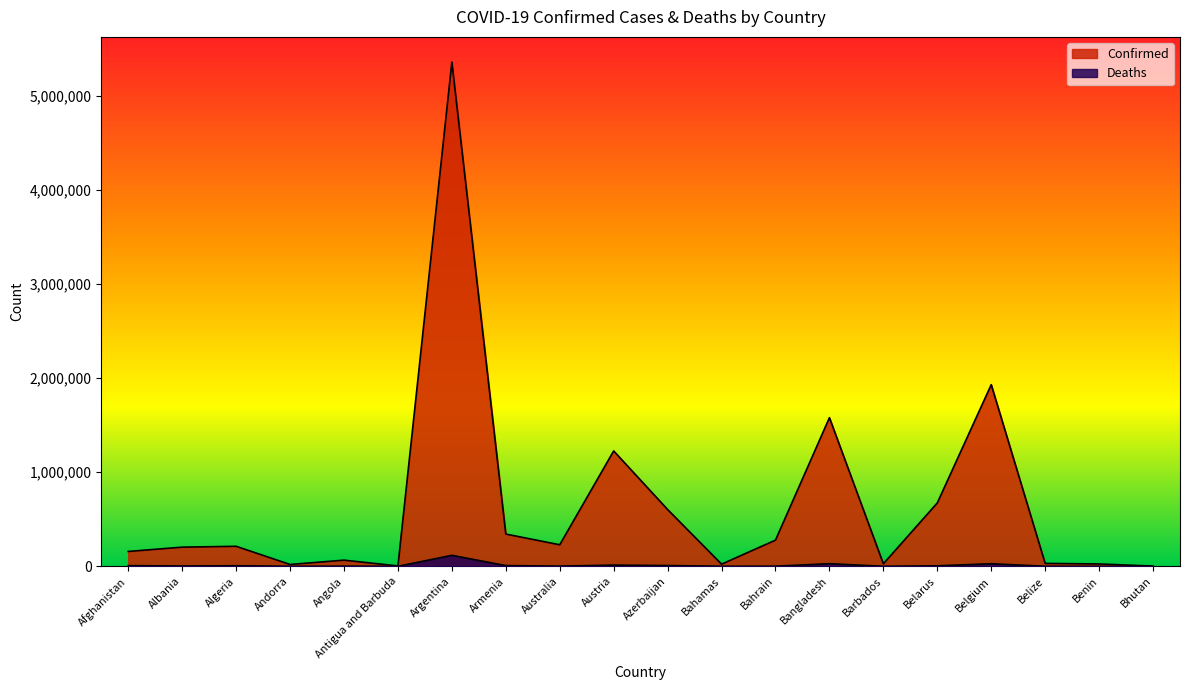

Is it true that Confirmed equals 7729302 at Argentina?

False